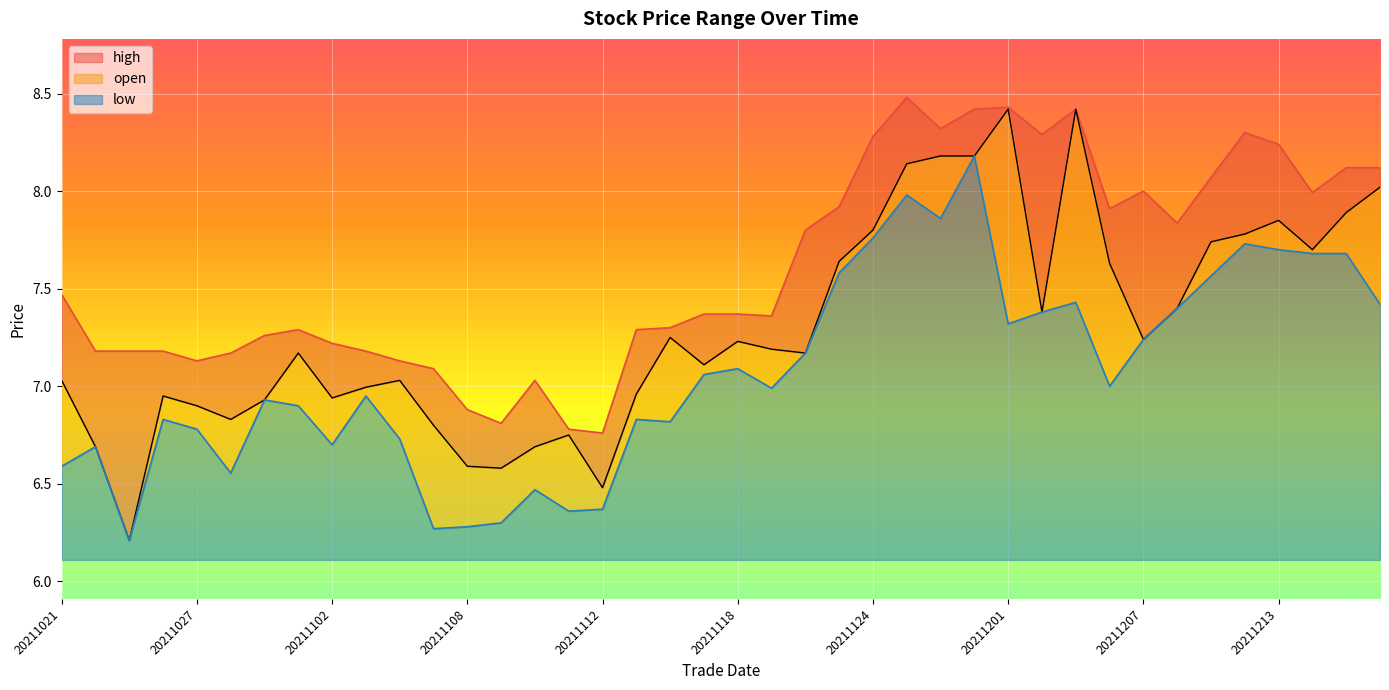

What value does the high series have at 20211105?

7.1